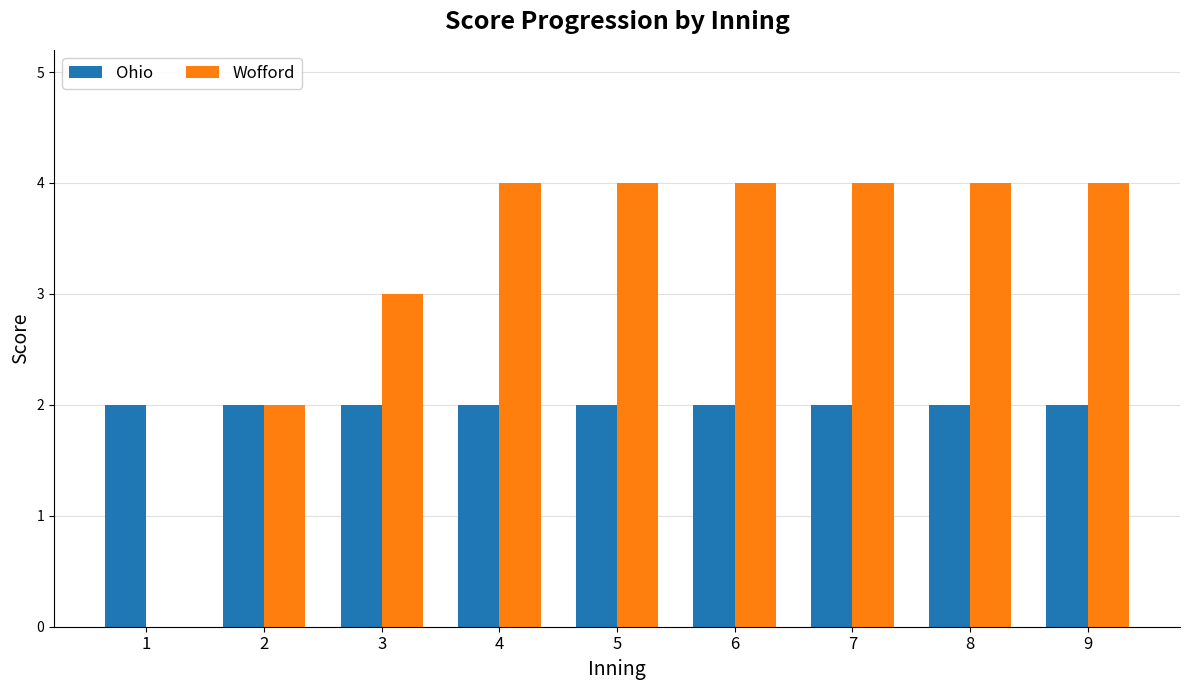

True or false: Ohio has a value of 2 at 8.

True